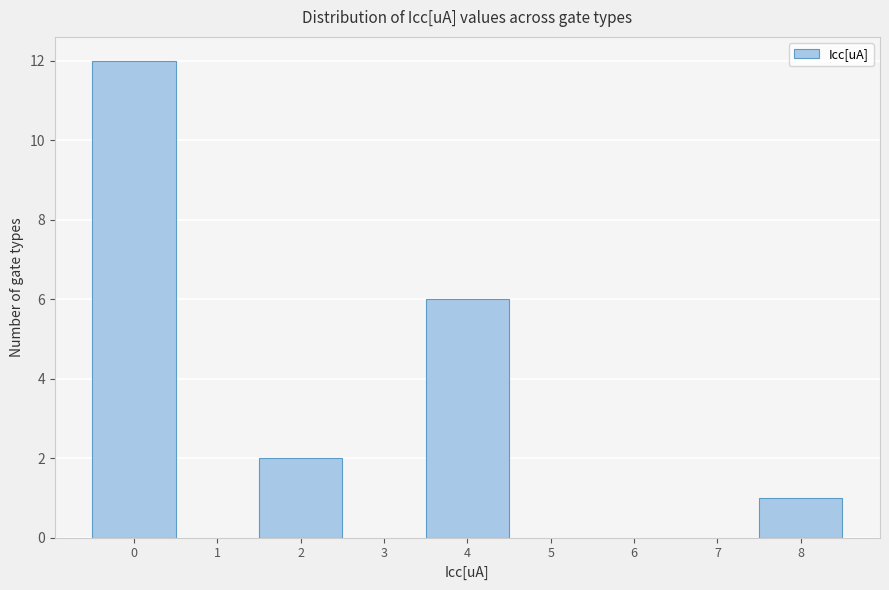

What is the height of the bar covering 1.5 to 2.5 on the x-axis? The values are not printed on the chart, so give them approximately, as read against the axis.

2